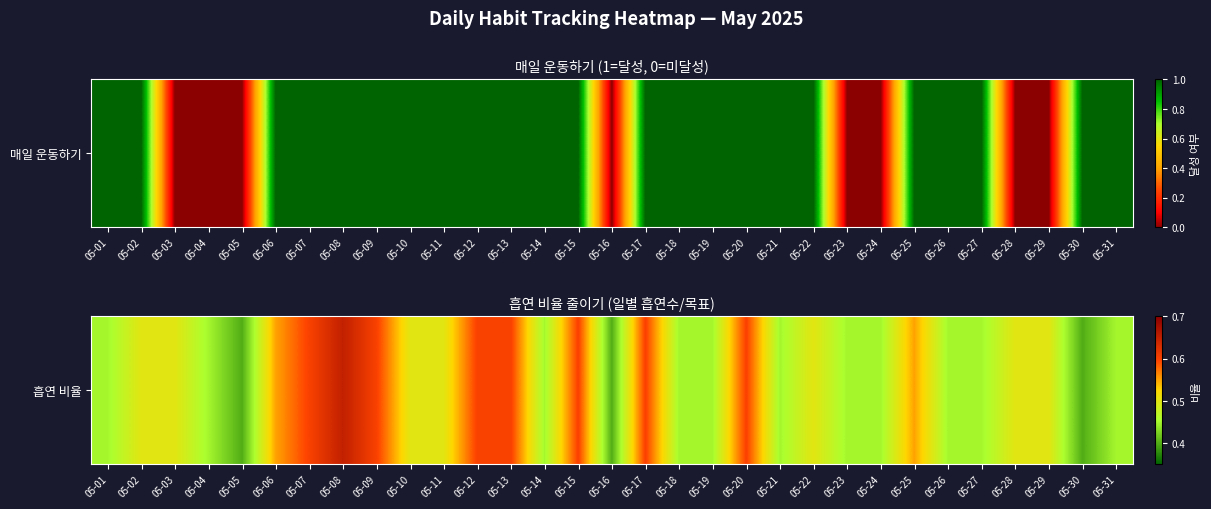

Reading left to right, what are all the values shown in this chart?

05-01=0.5	05-02=0.5	05-03=0.5	05-04=0.5	05-05=0.4	05-06=0.6	05-07=0.6	05-08=0.7	05-09=0.6	05-10=0.5	05-11=0.5	05-12=0.6	05-13=0.6	05-14=0.5	05-15=0.6	05-16=0.4	05-17=0.6	05-18=0.5	05-19=0.5	05-20=0.6	05-21=0.5	05-22=0.5	05-23=0.5	05-24=0.5	05-25=0.6	05-26=0.5	05-27=0.5	05-28=0.5	05-29=0.5	05-30=0.4	05-31=0.5